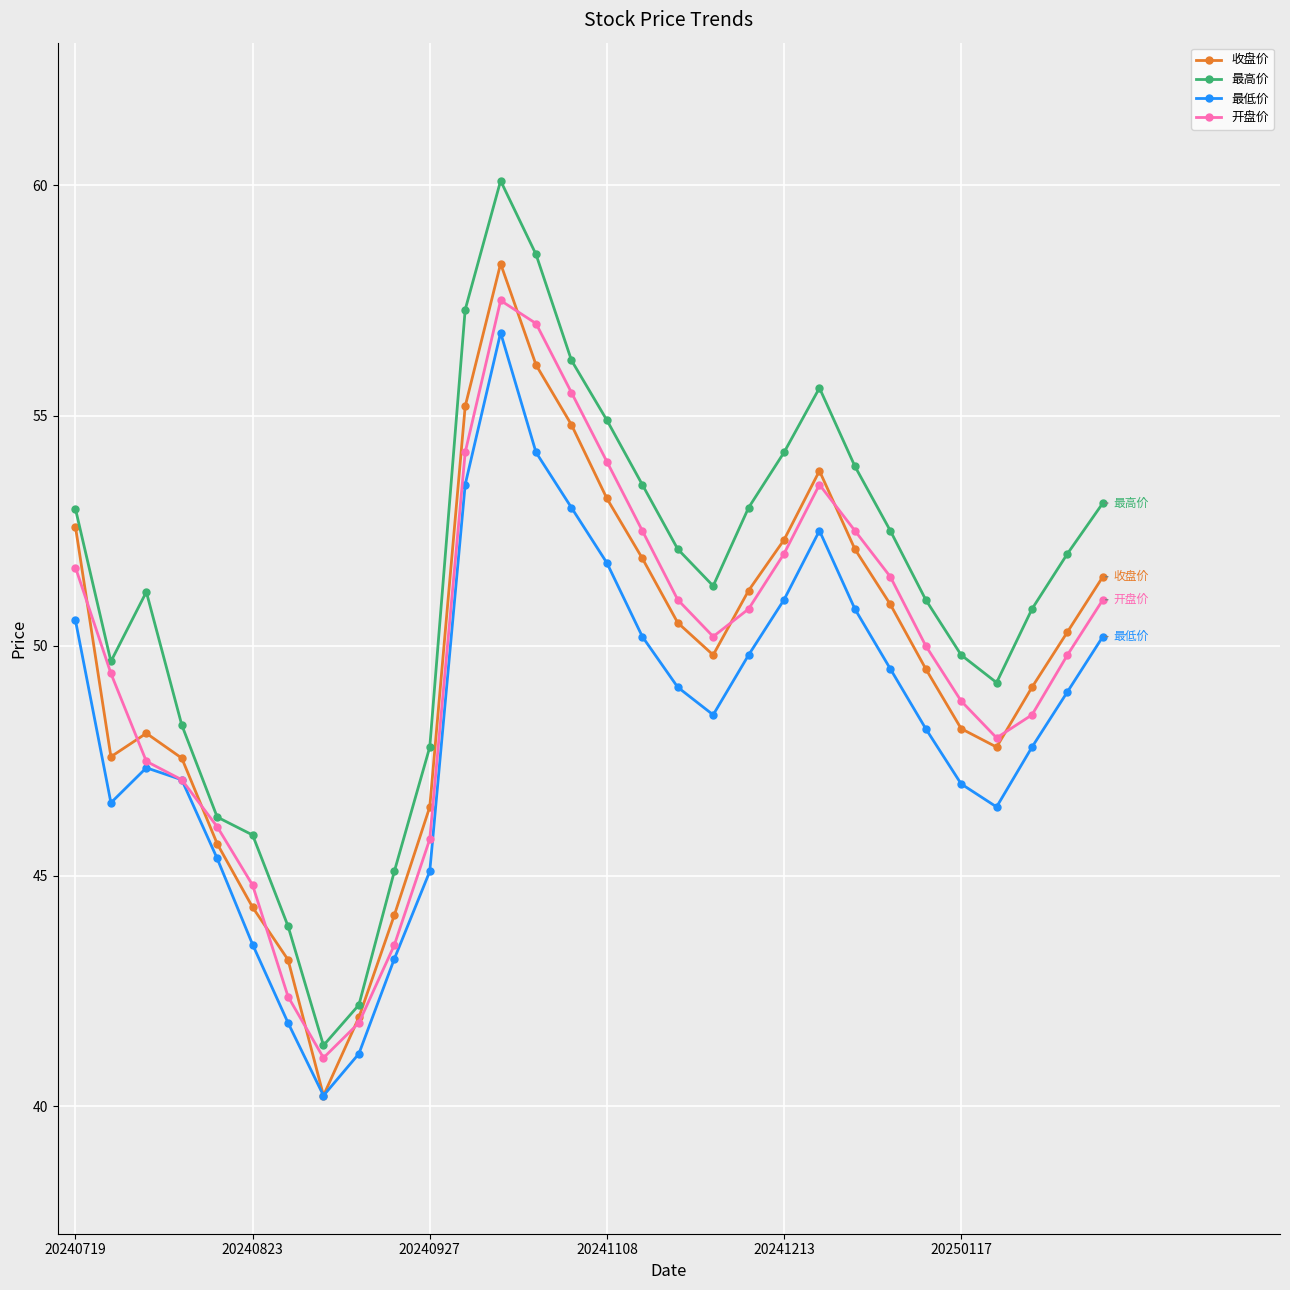

What is the average value of the 收盘价 series?

49.6